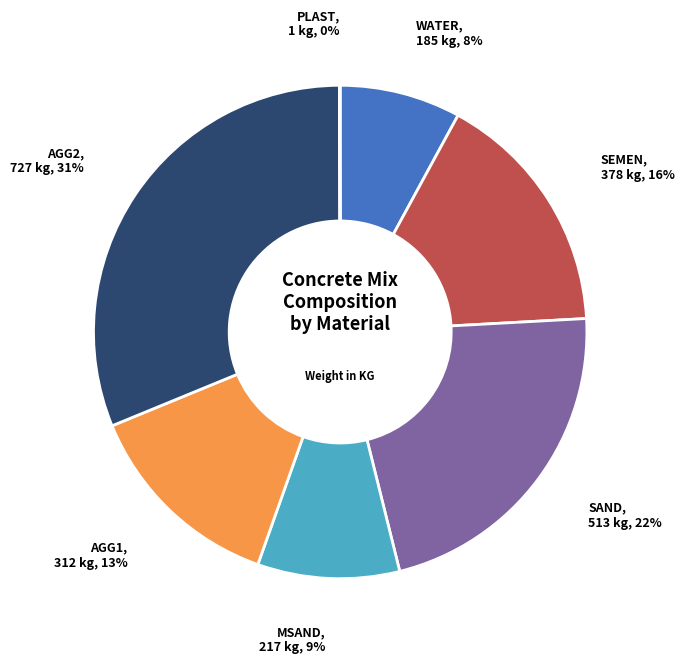

Is there any slice that represents more than half of the pie?

No